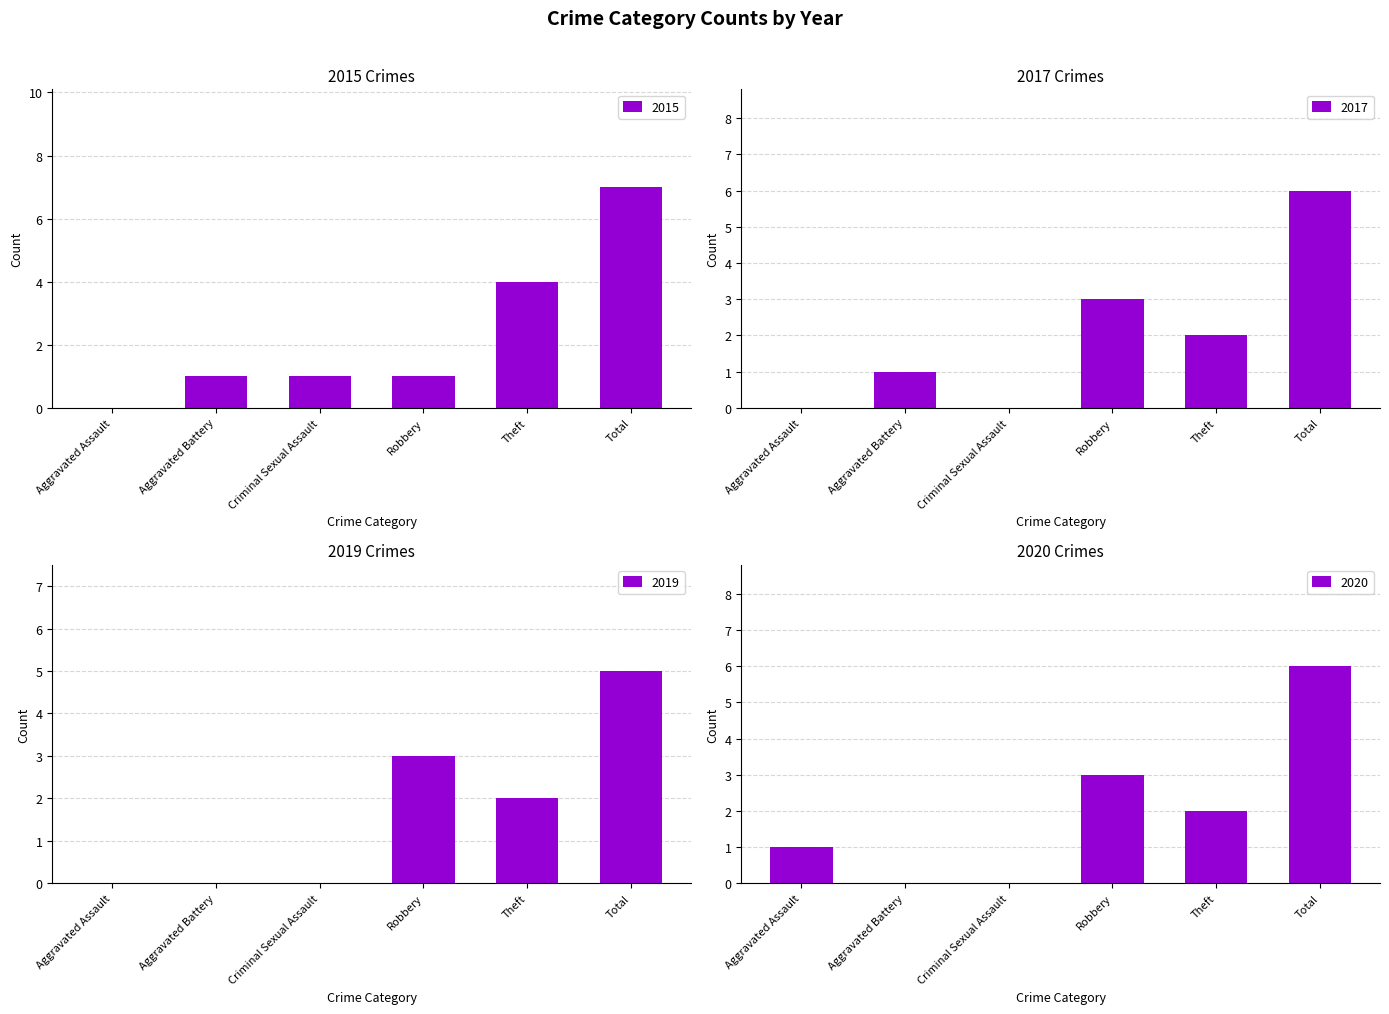

What is the spread (max minus min) of values at Theft?

2